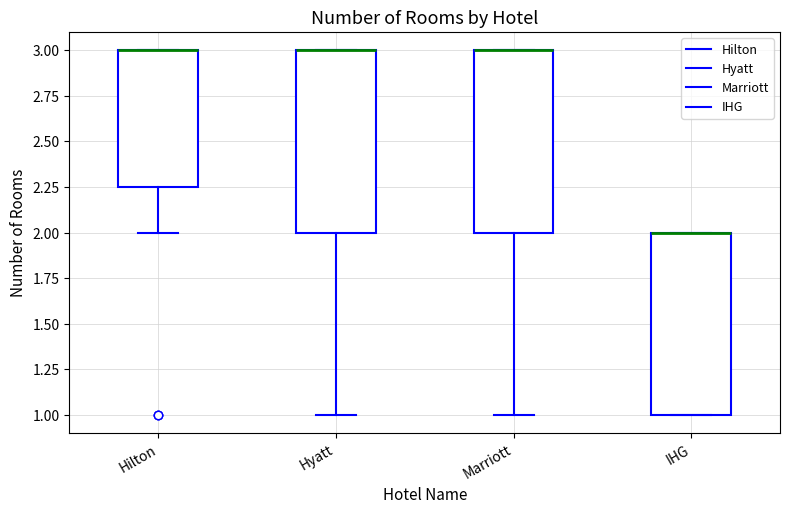

Reading left to right, transcribe this box plot: for each box, give where its median line is, the range the box spans, and where its two whiskers end, as read against the y-axis. The values are not printed on the chart, so give them approximately, as read against the axis.

Hilton: median 3.00 (drawn on the box's upper edge), box 2.25 to 3.00, whiskers 2.00 to 3.00
Hyatt: median 3.00 (drawn on the box's upper edge), box 2.00 to 3.00, whiskers 1.00 to 3.00
Marriott: median 3.00 (drawn on the box's upper edge), box 2.00 to 3.00, whiskers 1.00 to 3.00
IHG: median 2.00 (drawn on the box's upper edge), box 1.00 to 2.00, whiskers 1.00 to 2.00